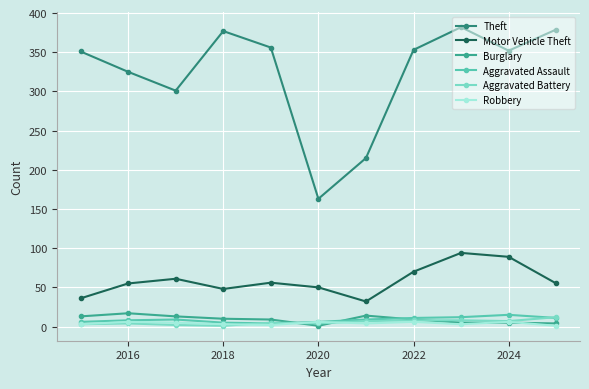

Does the chart have visible grid lines?

Yes